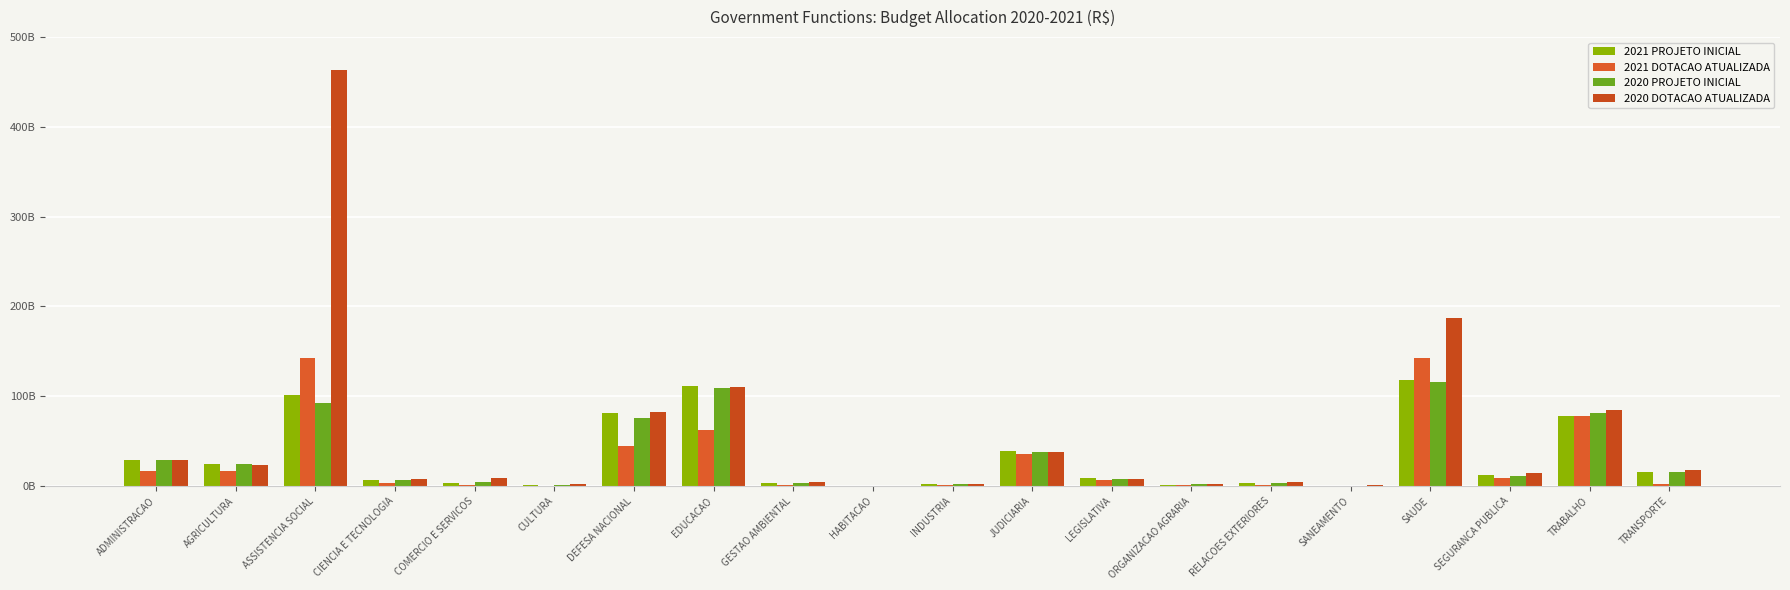

Between ASSISTENCIA SOCIAL and SAUDE, which is larger?

SAUDE